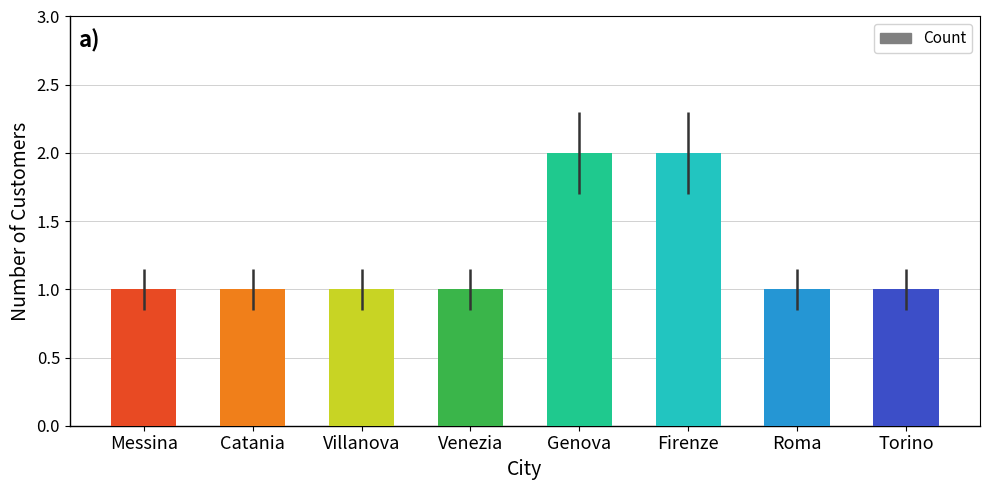

How many bars are there in total?

8